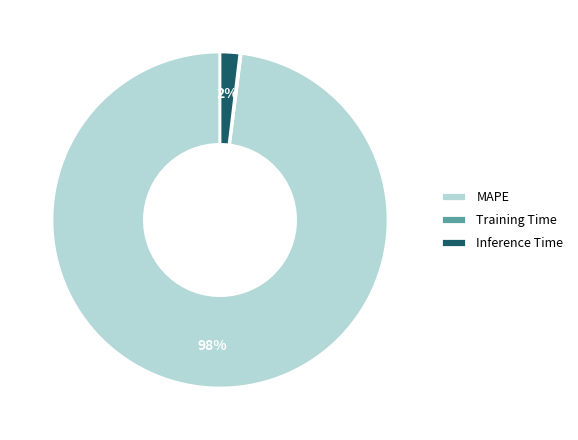

Is there a majority slice in this chart?

Yes